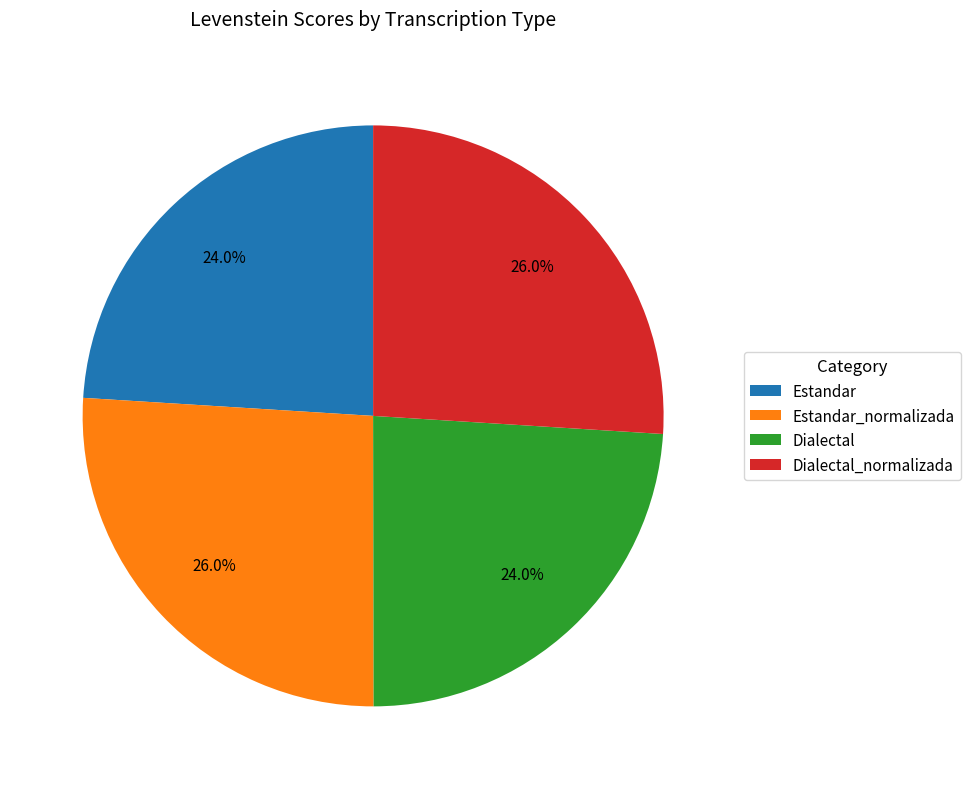

Does Estandar account for over 50% of the chart?

No